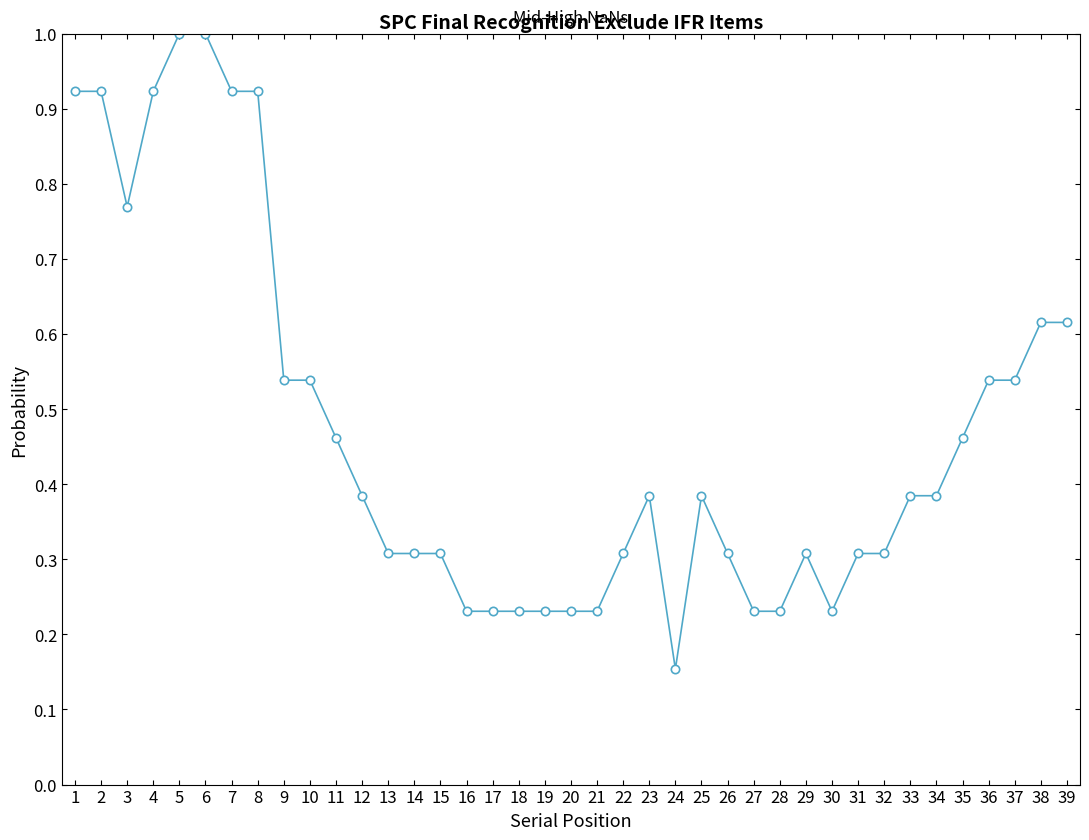

Where is the first local minimum?

3